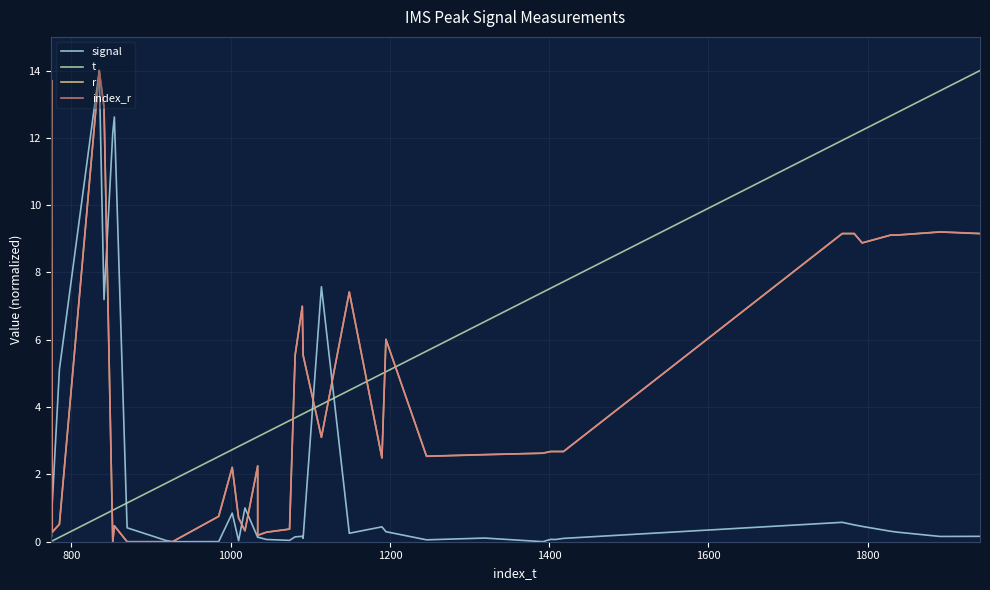

Which category has the highest value in the r series?

1600